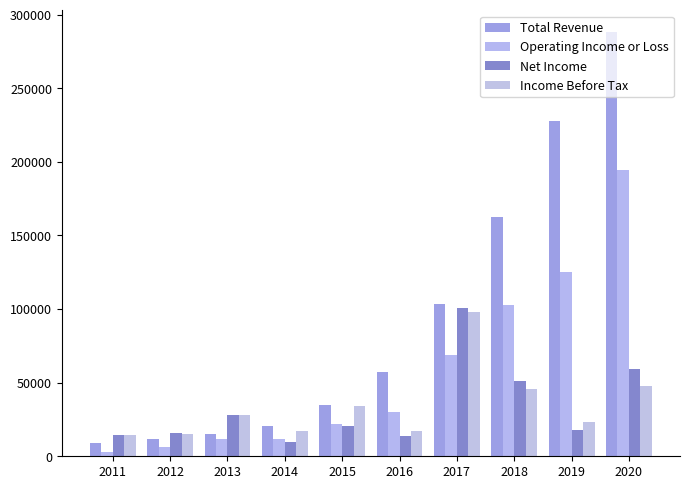

What are all the series names shown in the legend?

Total Revenue, Operating Income or Loss, Net Income, Income Before Tax